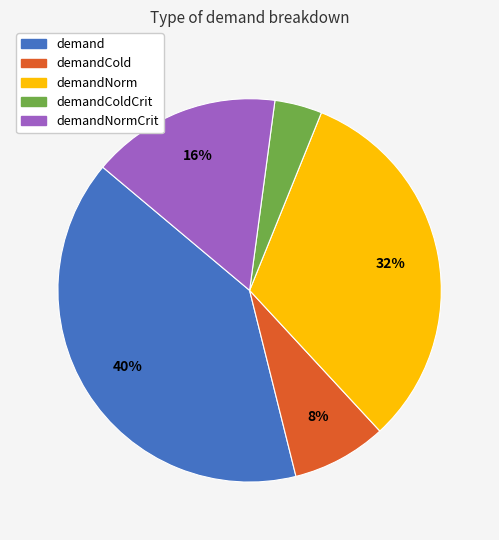

To the nearest percent, what is the average slice percentage?

20%